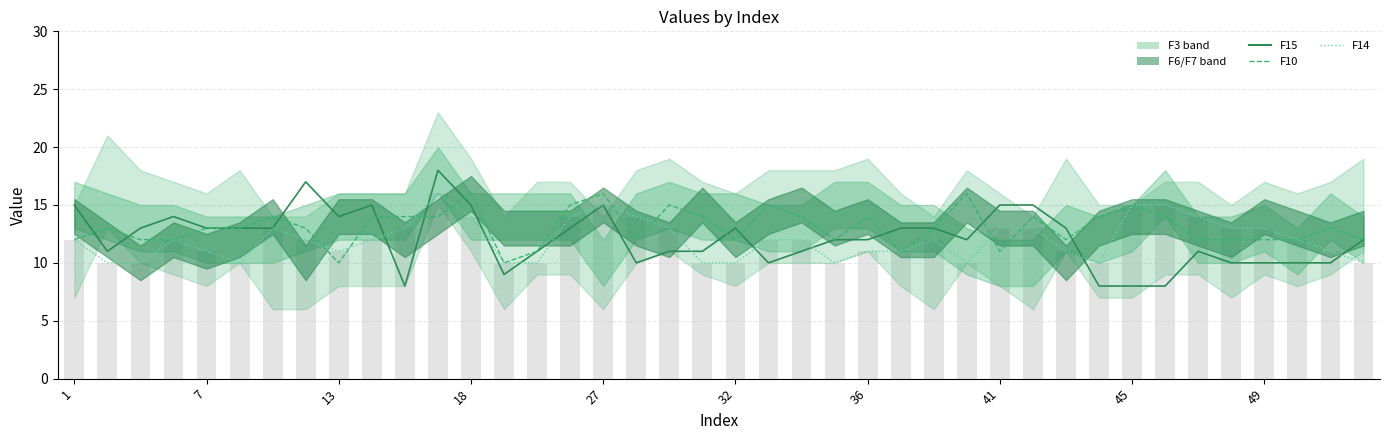

Reading right to left, list all the values displayed in this chart.

F15: 12	10	10	10	10	11	8	8	8	13	15	15	12	13	13	12	12	11	10	13	11	11	10	15	13	11	9	15	18	8	15	14	17	13	13	13	14	13	11	15
F10: 12	13	12	12	12	12	14	15	14	12	14	11	16	13	11	14	12	14	15	12	14	15	12	16	15	11	10	16	14	14	14	10	13	14	13	13	12	12	13	12
F14: 10	11	12	13	13	14	15	15	10	11	13	13	10	12	11	11	10	12	12	10	10	13	14	15	14	10	10	14	16	13	12	11	12	13	10	11	12	10	10	12